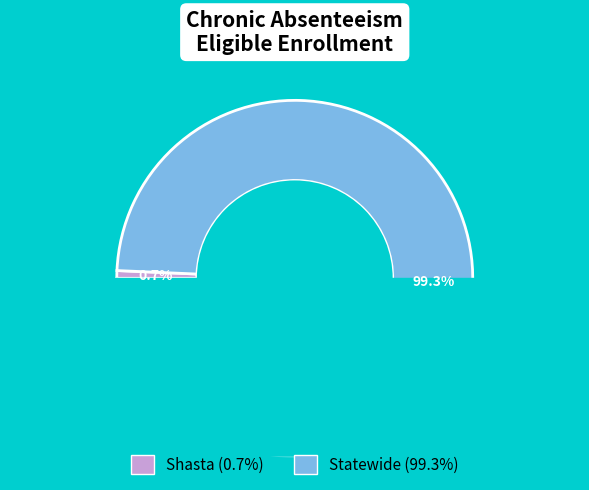

What is the majority slice?

Statewide